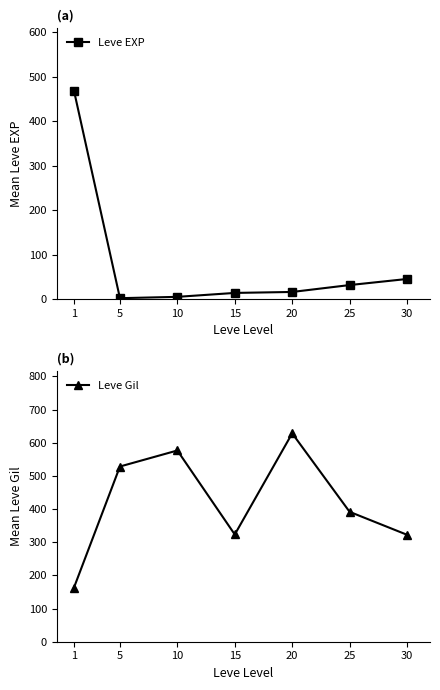

Rank the series by their average value, from lowest to highest.

Leve EXP, Leve Gil